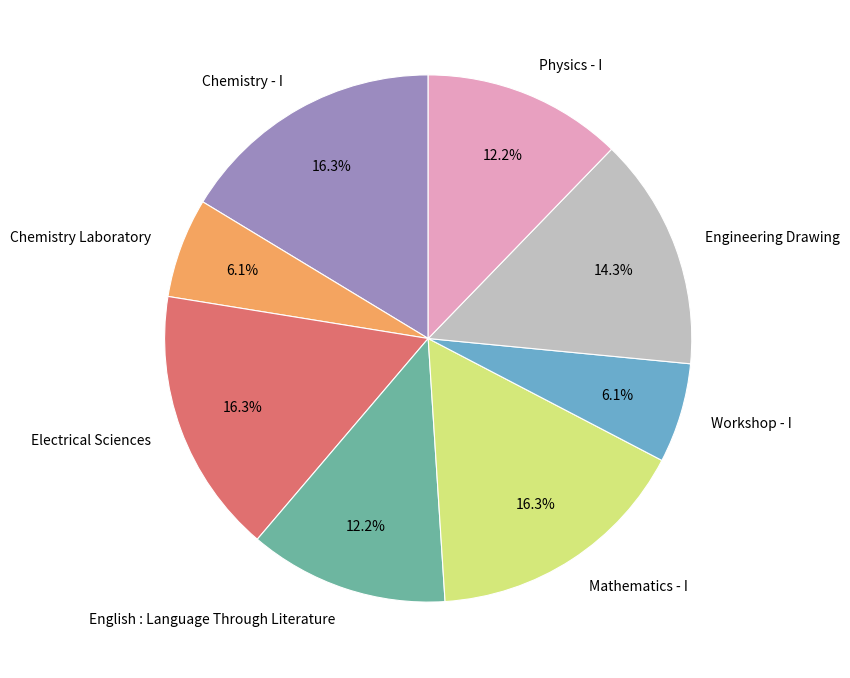

Combined, do Chemistry Laboratory and Electrical Sciences account for over 50%?

No